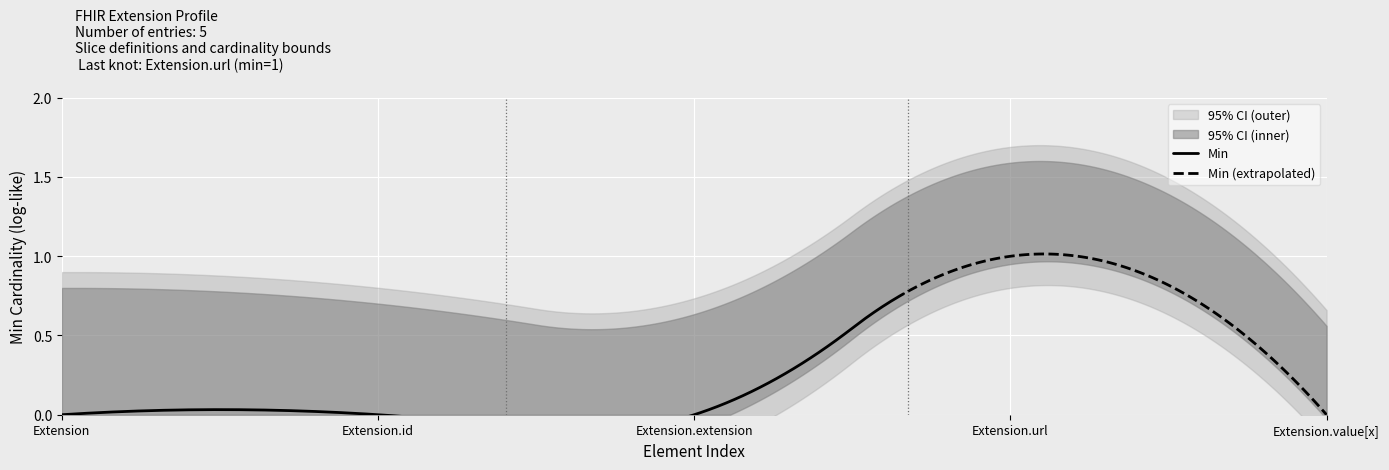

At which label does Base Min reach its minimum?

Extension